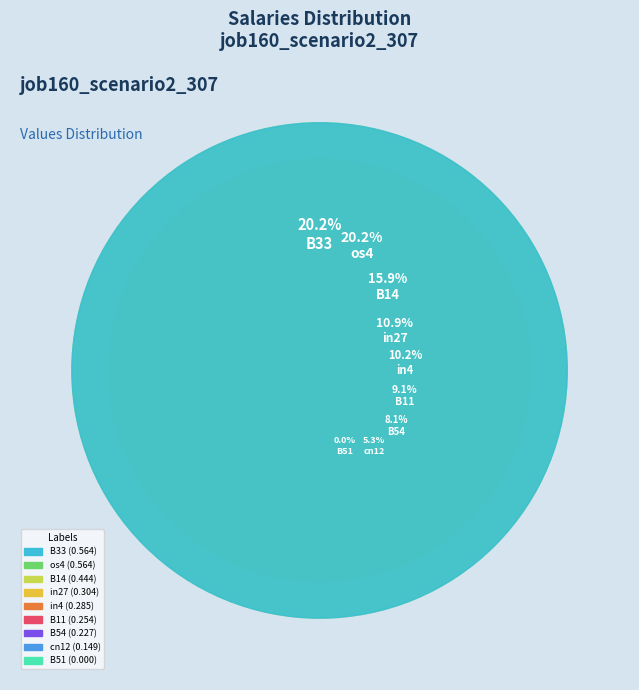

The os4 slice represents 20% of the pie. True or false?

True